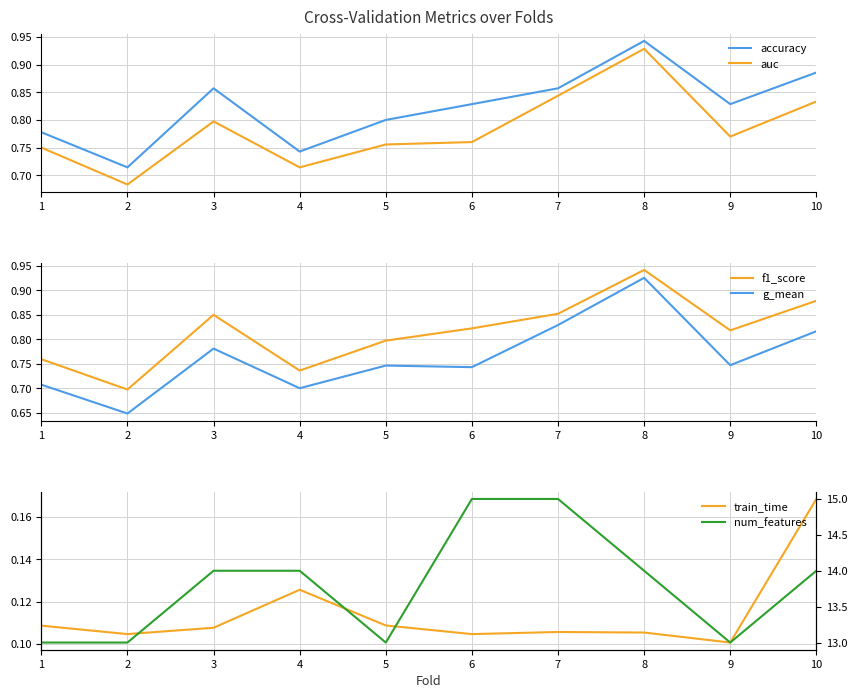

At how many categories does at least one series exceed 4?

10